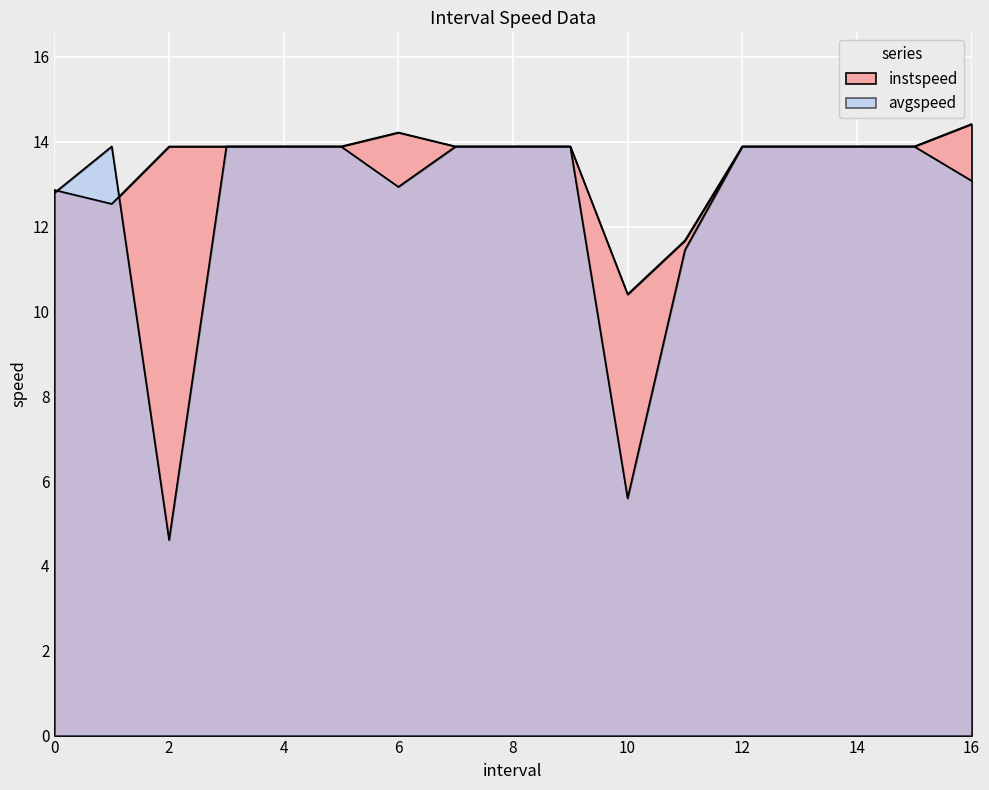

Which label corresponds to the largest value in the chart?

16.0